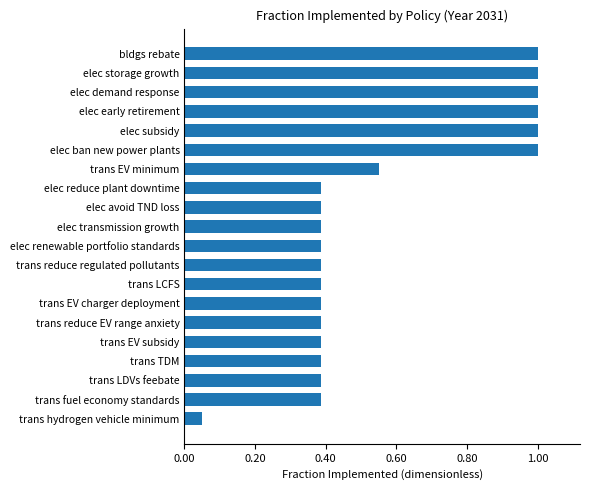

Is it true that the value at trans hydrogen vehicle minimum is 0.0?

False